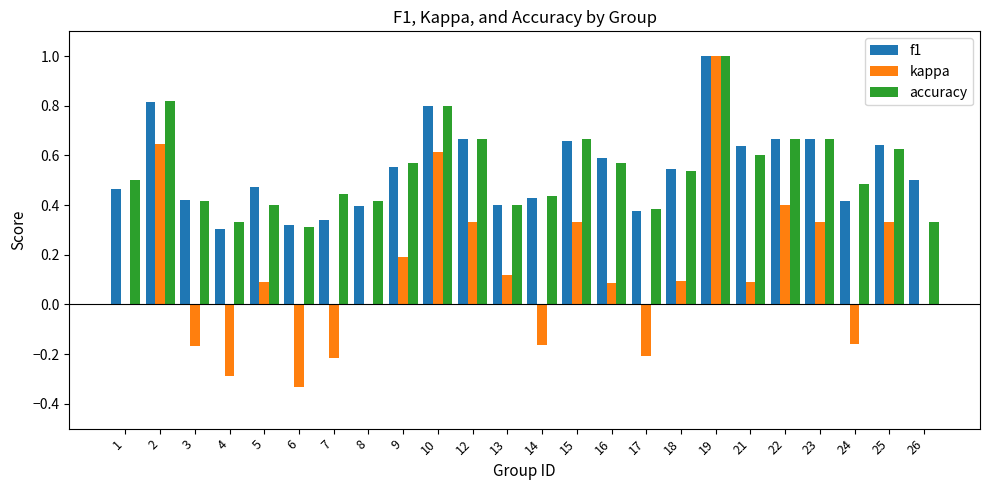

The f1 series shows 0.4 at 13. True or false?

True